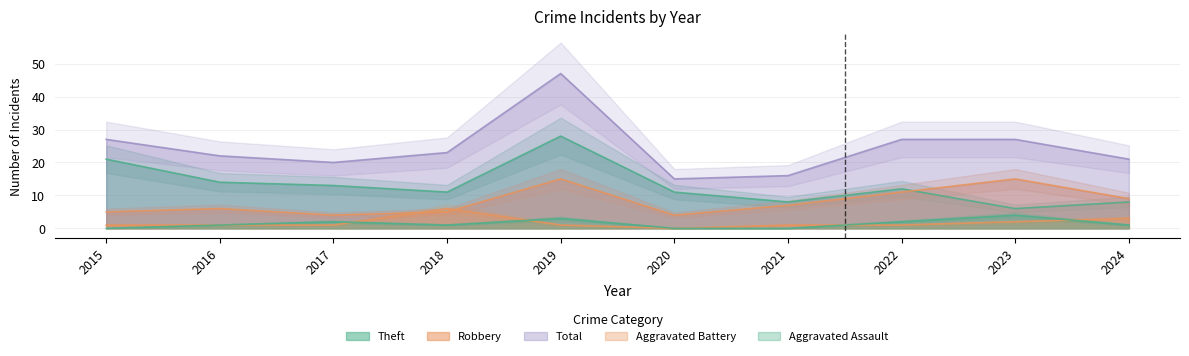

How many lines are shown in the chart?

5